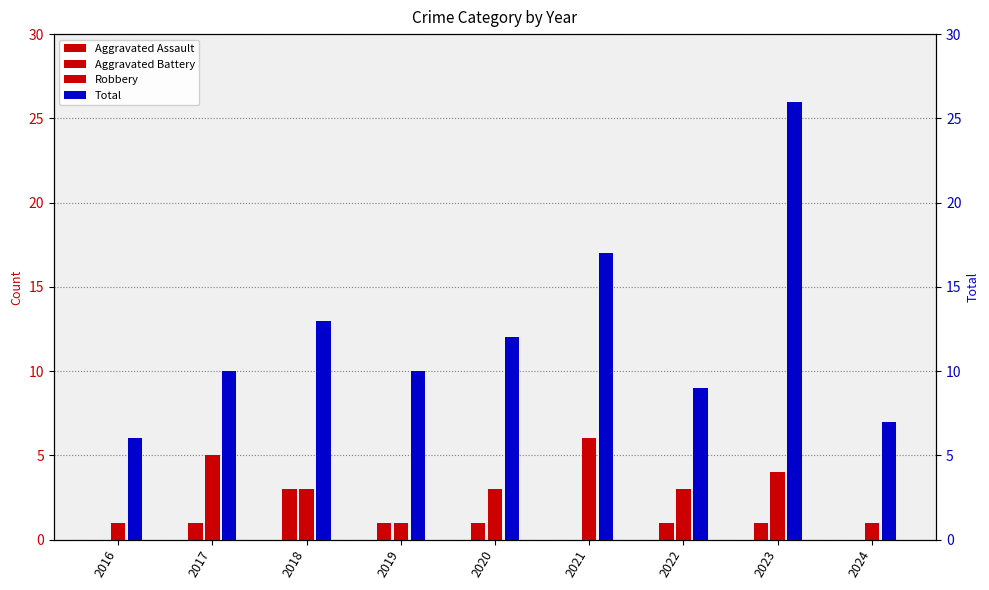

Does the chart contain any negative values?

No